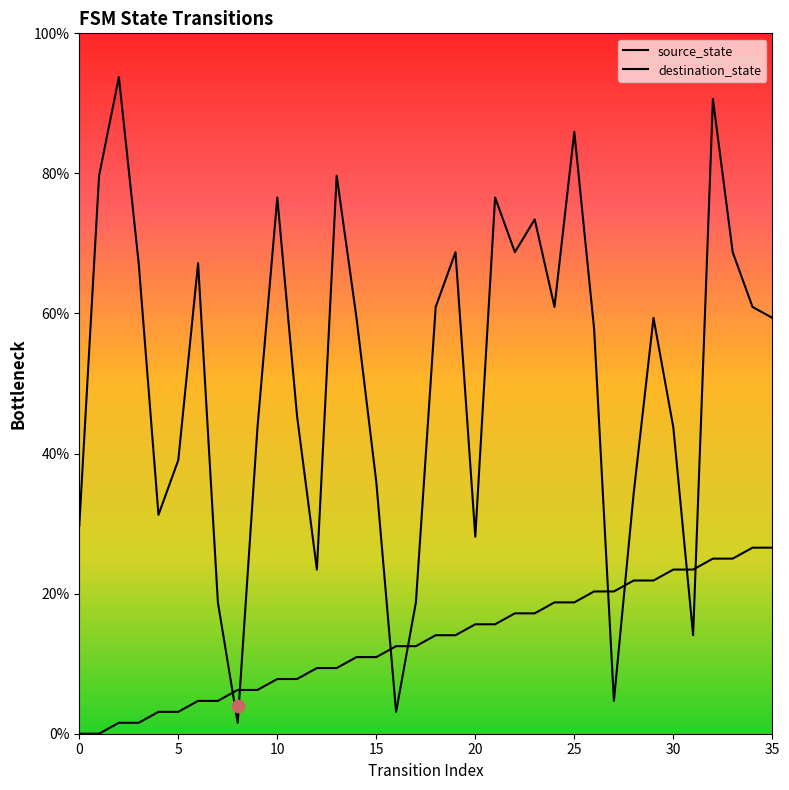

What are all the series names shown in the legend?

source_state, destination_state